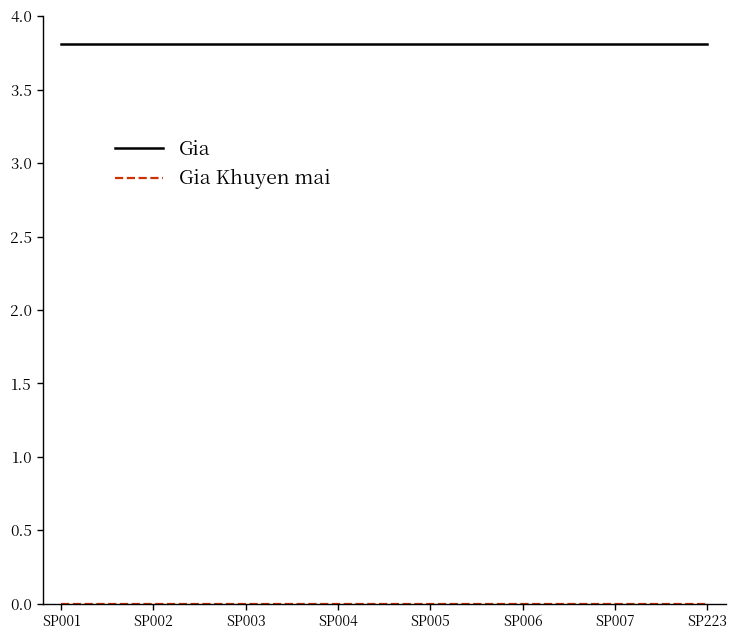

What is the sum of all Gia values?

30.5